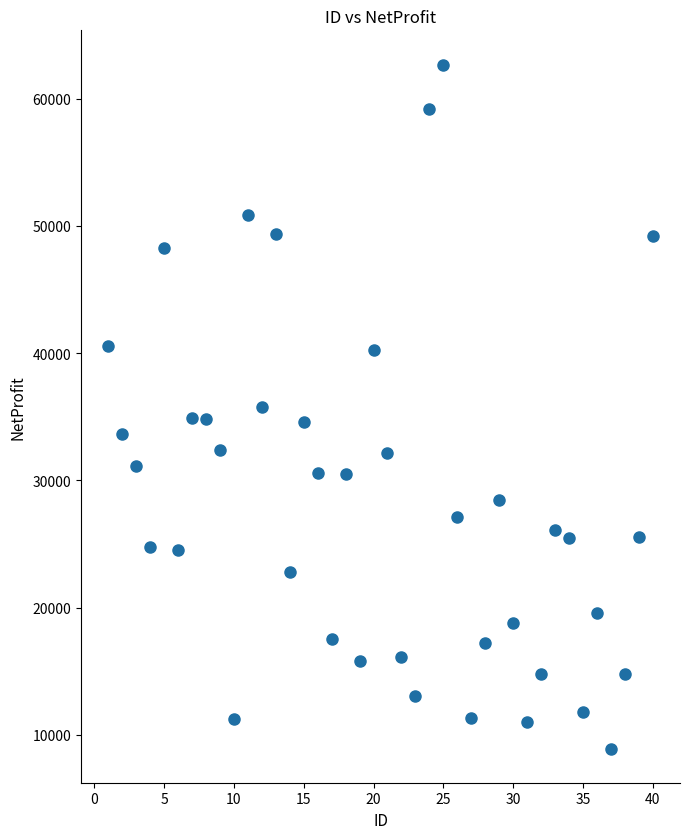

What is the range of Y values (max minus min)?

53774.1